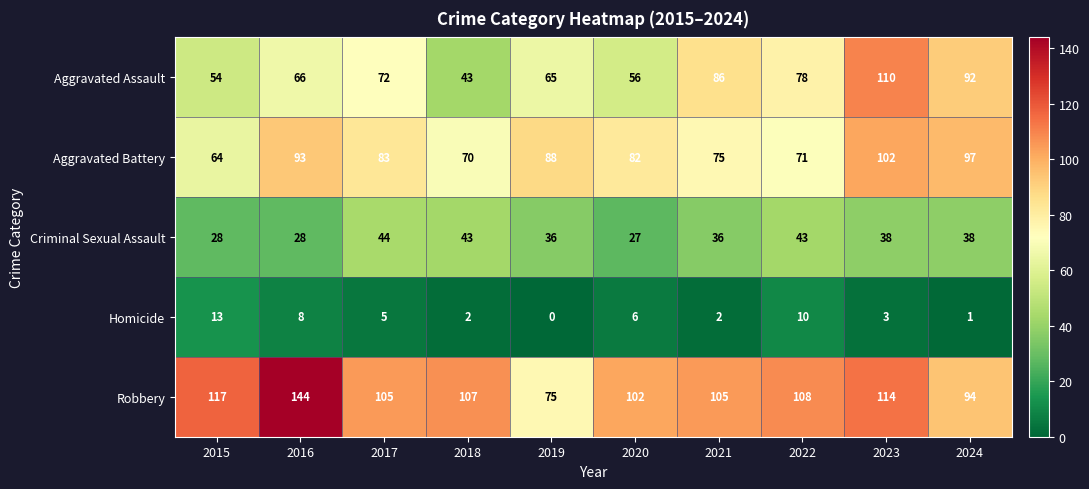

Which label corresponds to the largest value in the chart?

2016